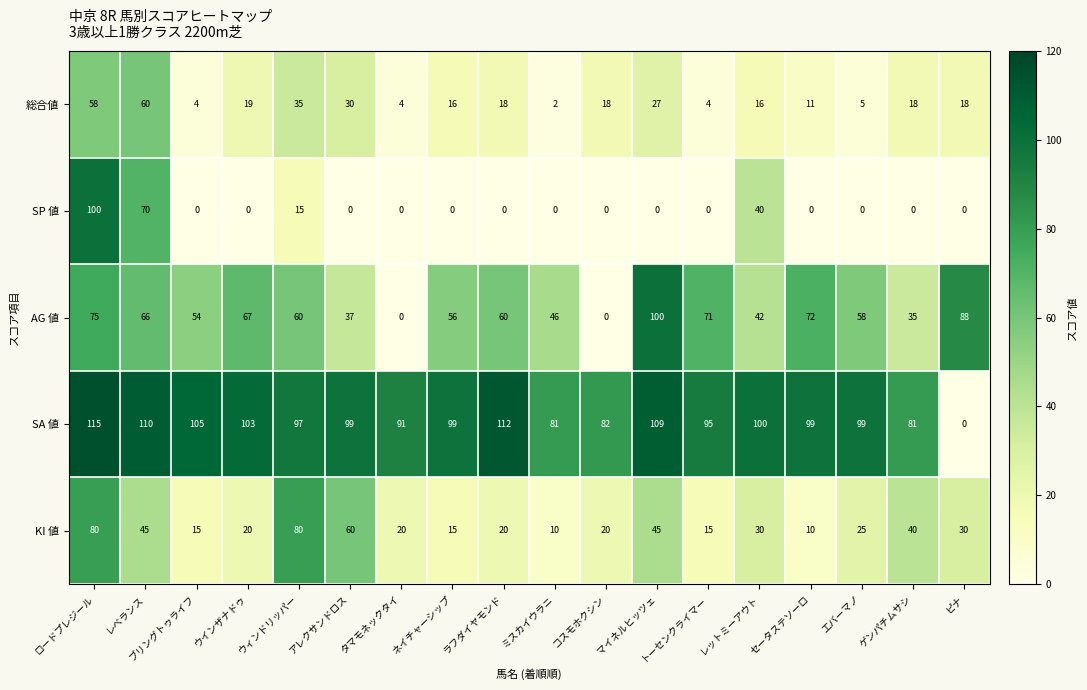

What is the maximum value for SA 値?

115